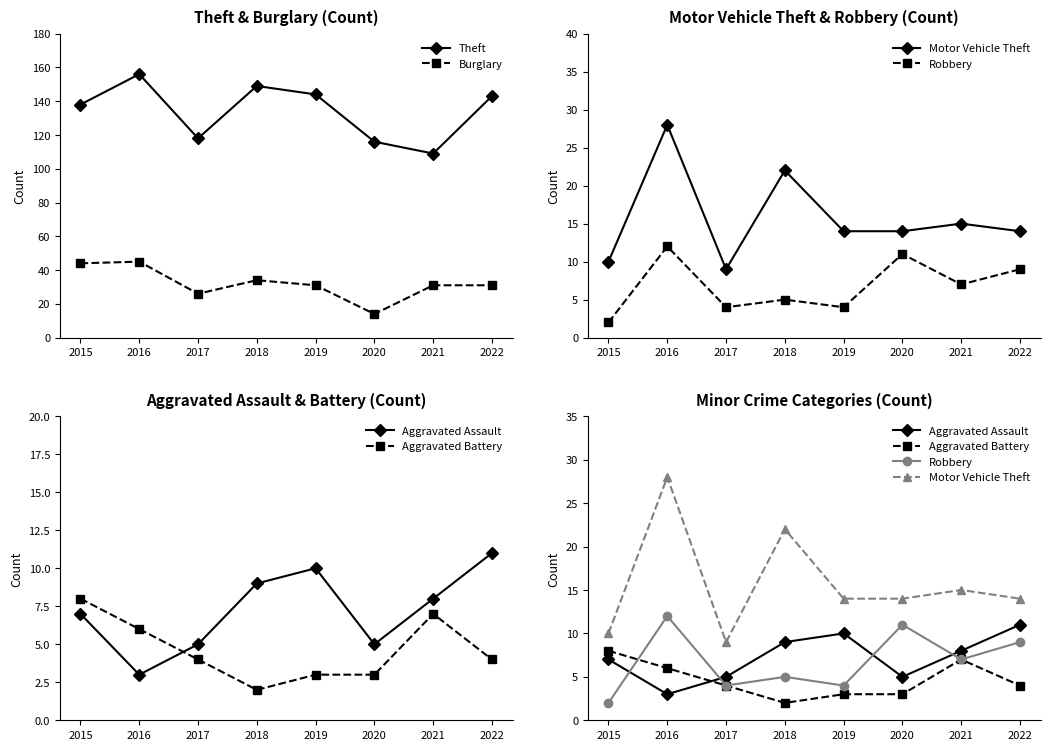

At which category does Motor Vehicle Theft reach its first local valley?

2017